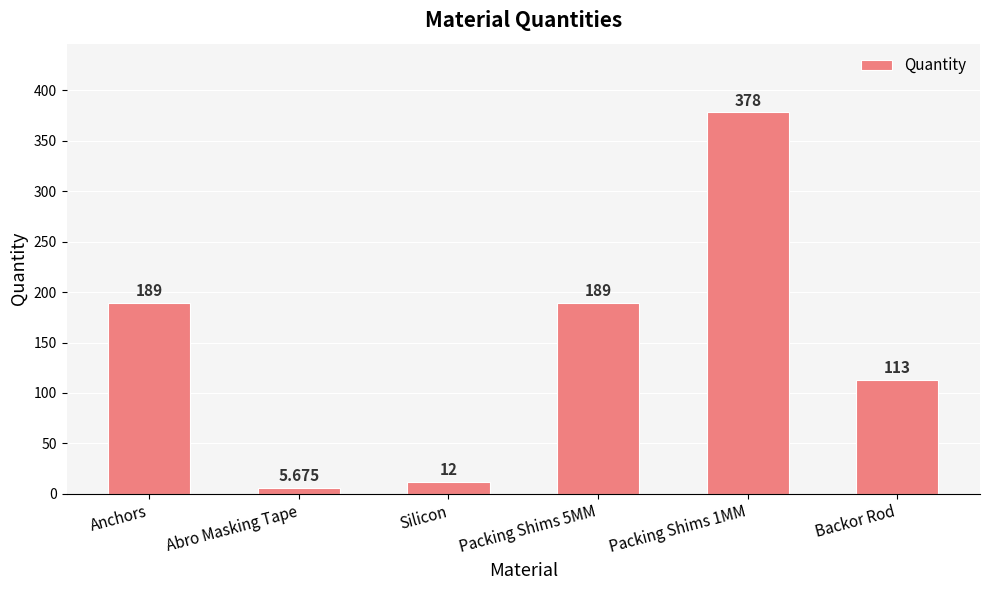

Is it true that the value at Anchors is 189.0?

True